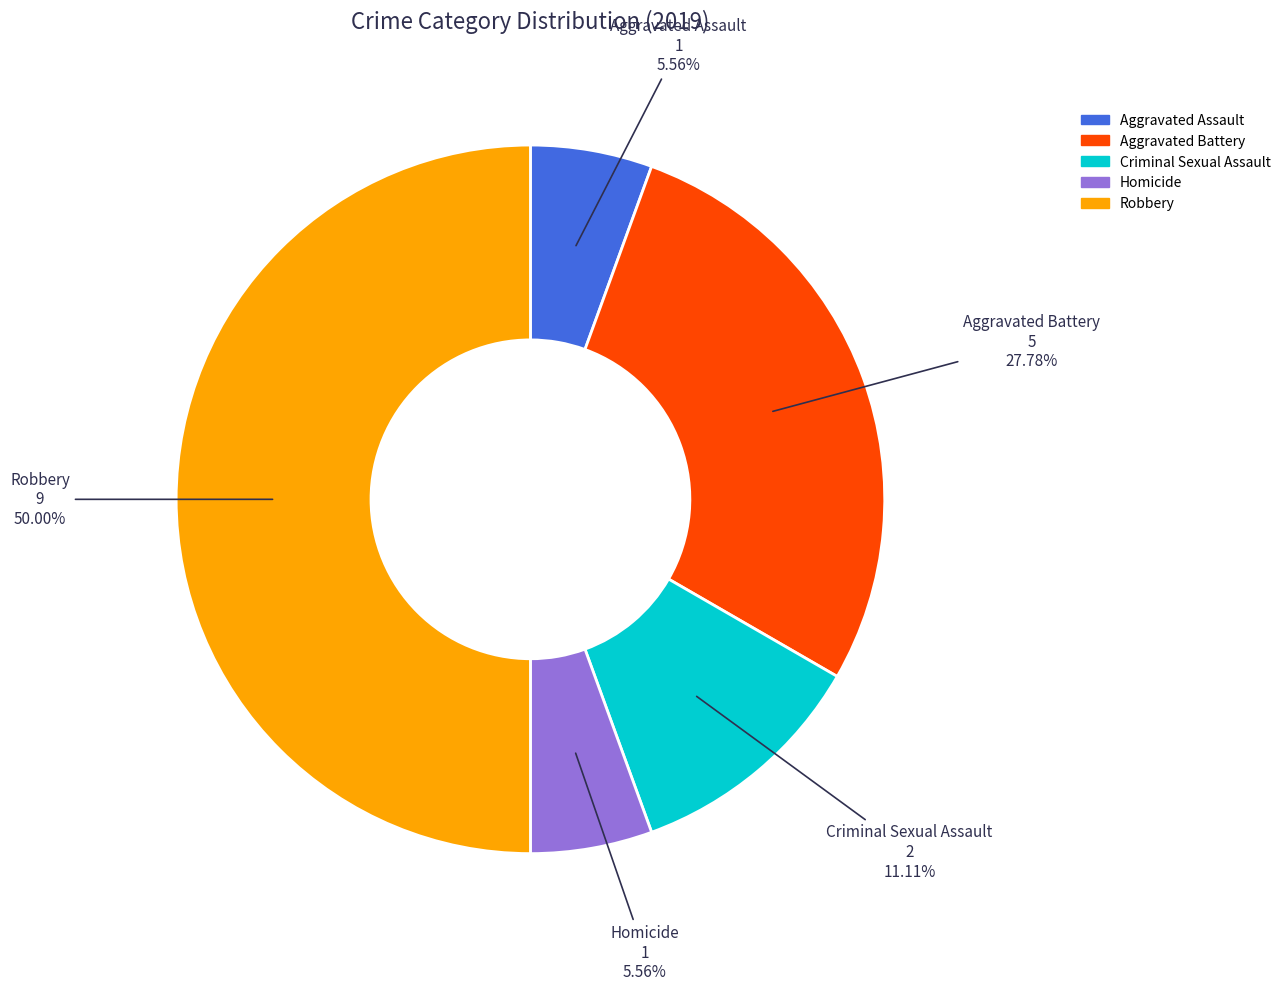

Which slice is the largest?

Robbery